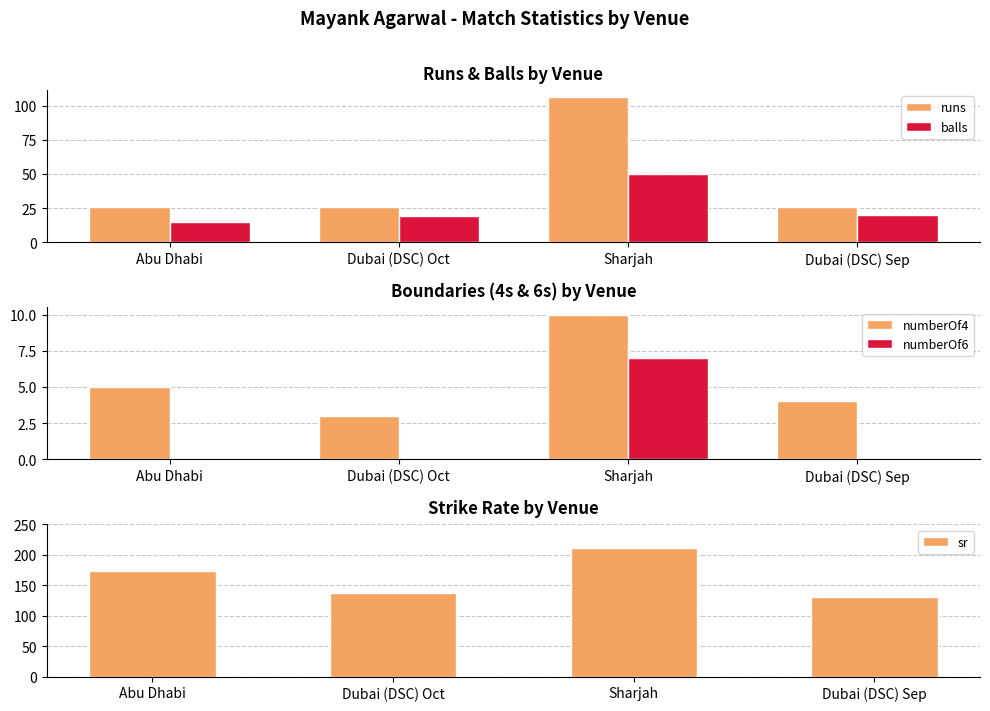

List the labels in order of numberOf4 value, smallest first.

Dubai (DSC) Oct, Dubai (DSC) Sep, Abu Dhabi, Sharjah